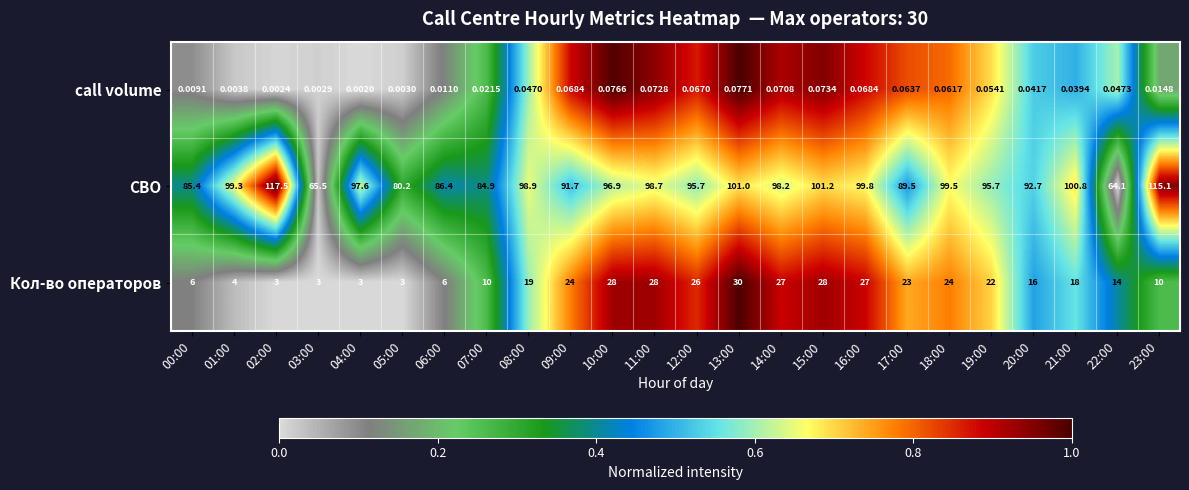

Rank the series by their average value, from highest to lowest.

СВО, Кол-во операторов, call volume